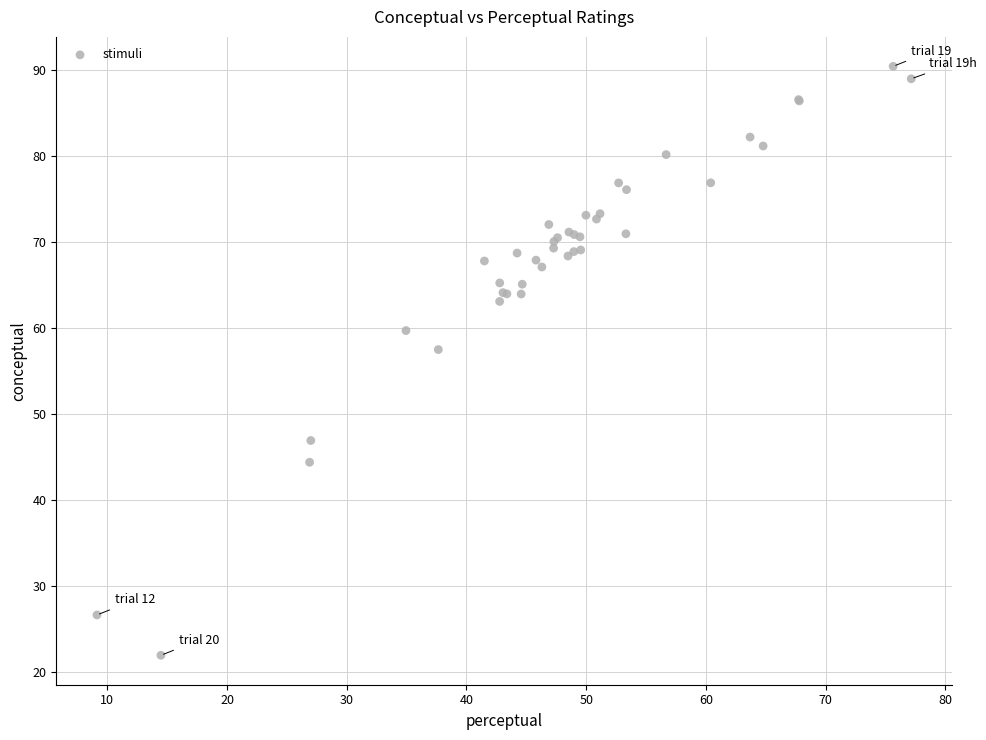

What Y value in the scatter plot is closest to 56?

57.5